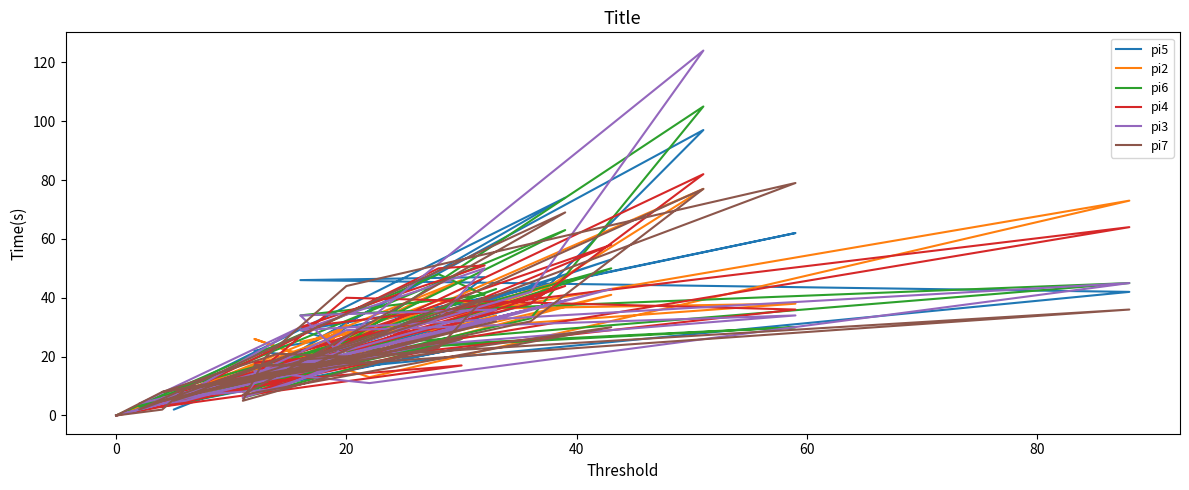

Which series has the widest spread of values?

pi3